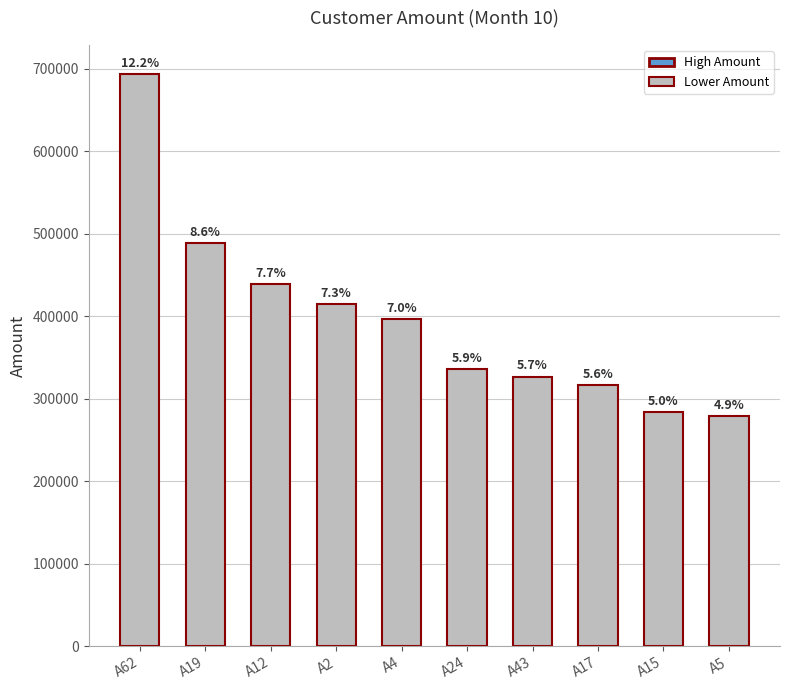

Are the bars horizontal?

No